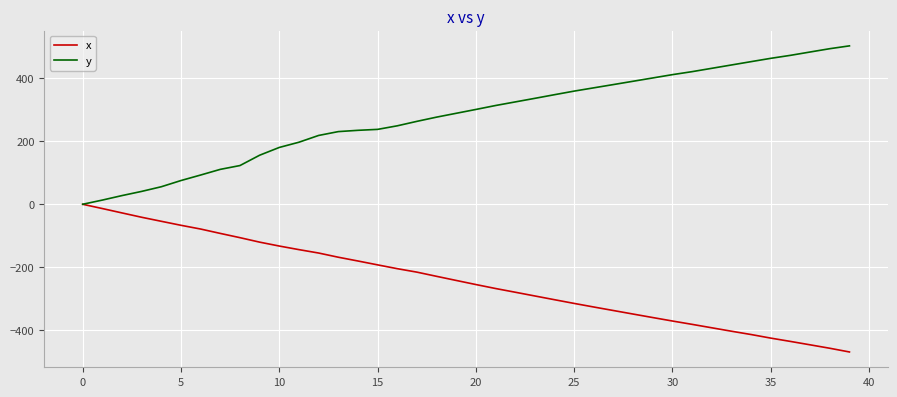

Which series has the largest total across all categories?

y